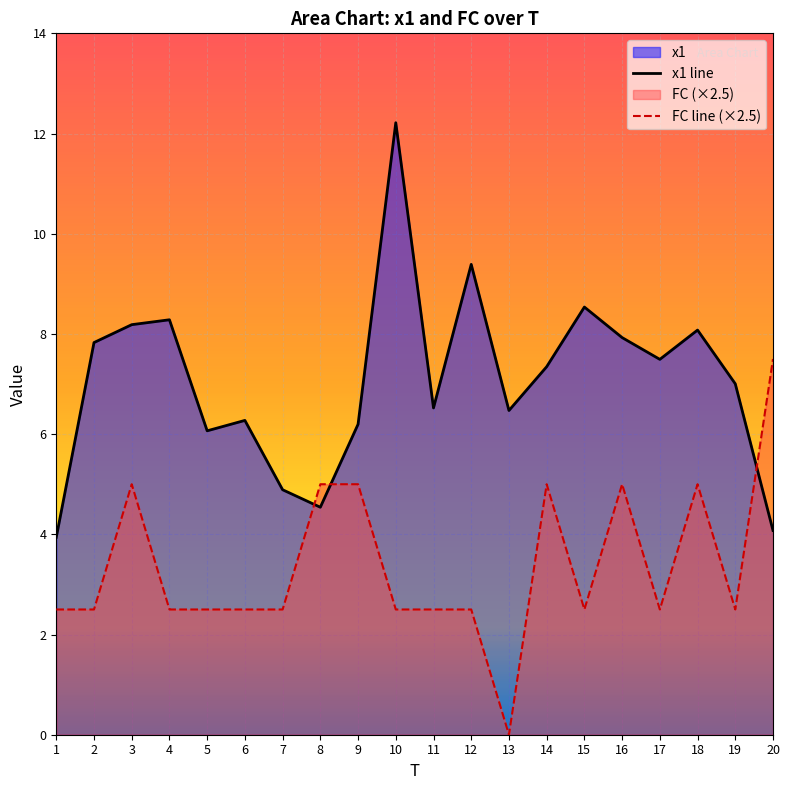

Reading left to right, extract all data points from this chart.

x1: 1=3.9	2=7.8	3=8.2	4=8.3	5=6.1	6=6.3	7=4.9	8=4.5	9=6.2	10=12.2	11=6.5	12=9.4	13=6.5	14=7.3	15=8.5	16=7.9	17=7.5	18=8.1	19=7.0	20=4.1
FC: 1=2.5	2=2.5	3=5.0	4=2.5	5=2.5	6=2.5	7=2.5	8=5.0	9=5.0	10=2.5	11=2.5	12=2.5	13=0.0	14=5.0	15=2.5	16=5.0	17=2.5	18=5.0	19=2.5	20=7.5